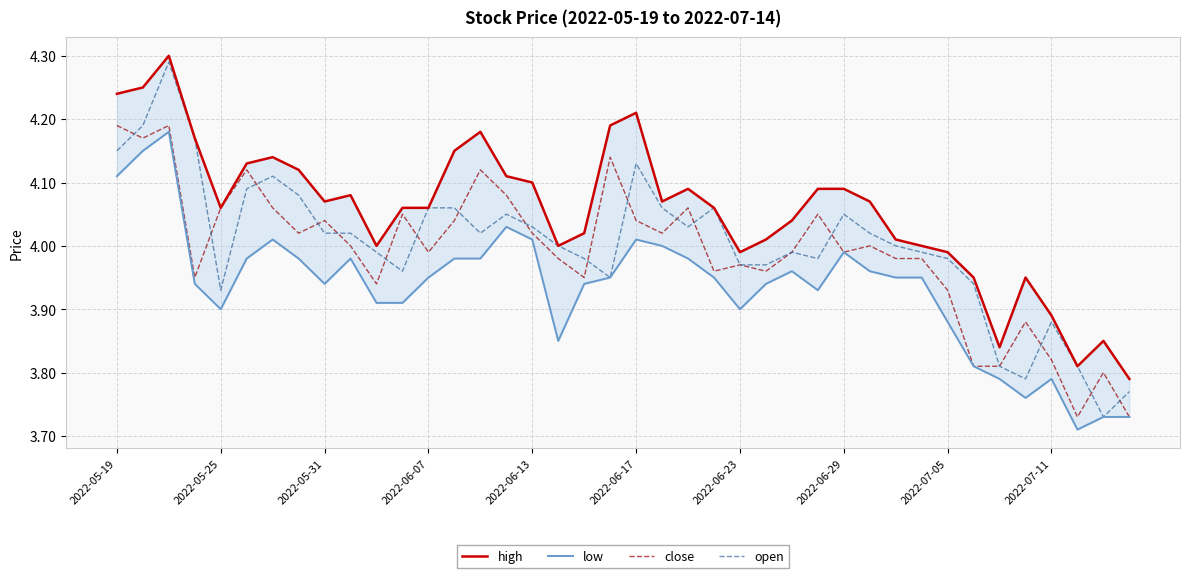

What is the difference between the maximum and second lowest values in the low series?

0.4